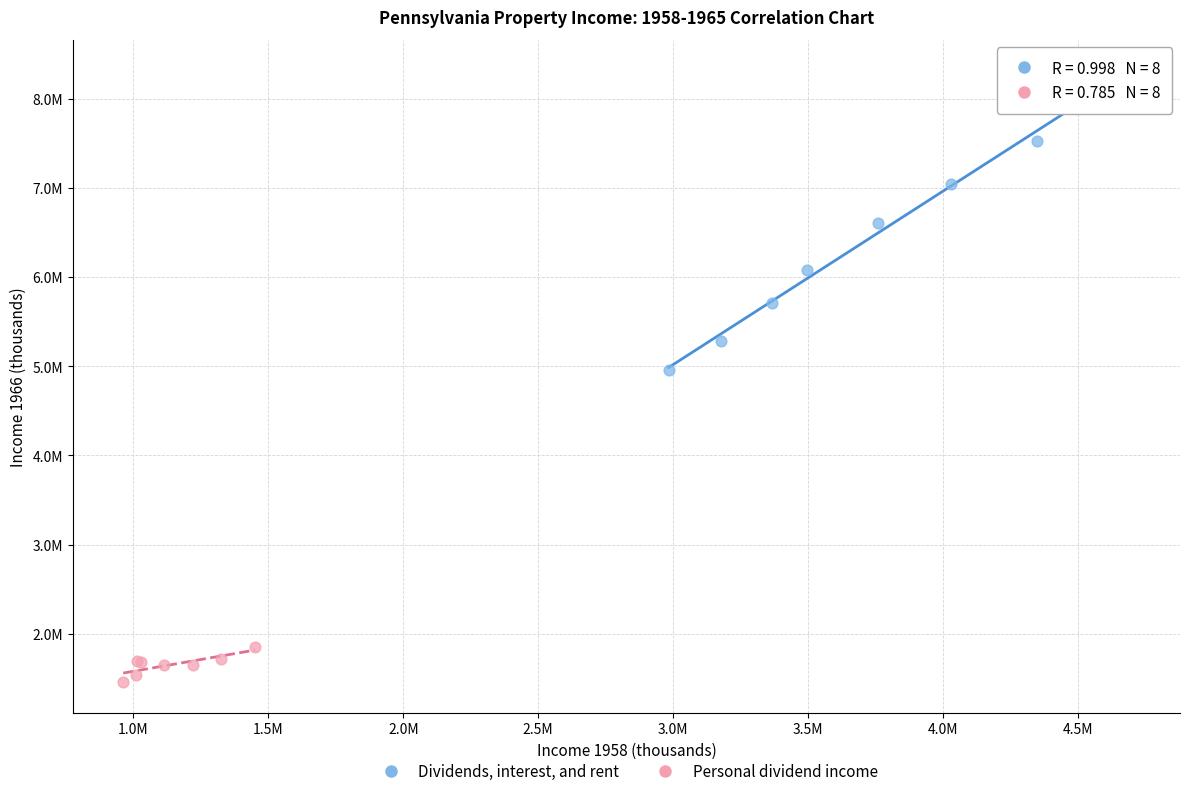

Which series reaches the maximum Y coordinate?

Dividends, interest, and rent